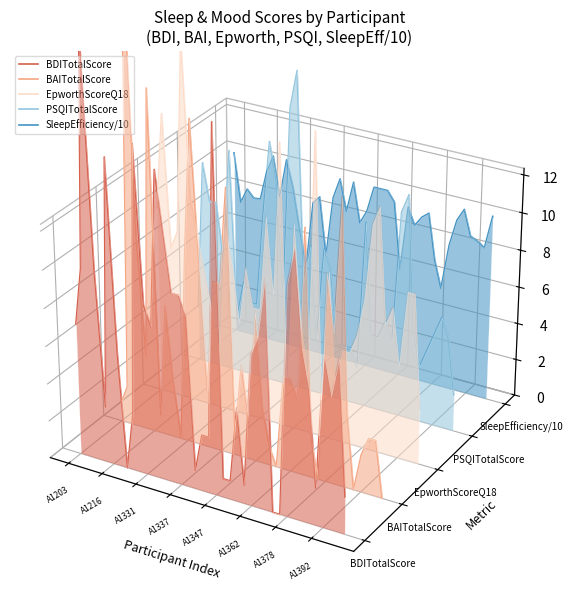

How many series are shown in this chart?

5